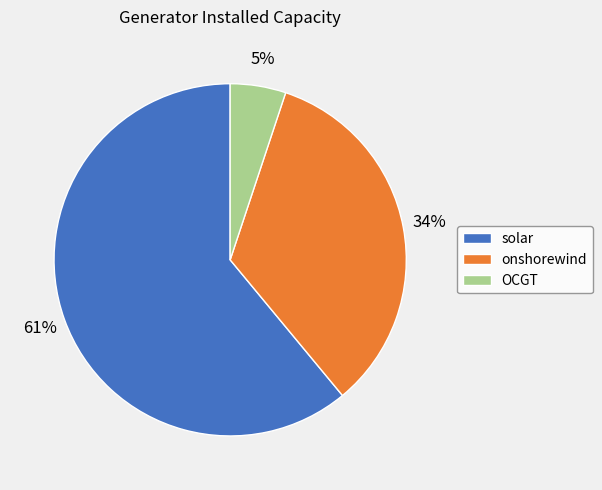

What is the majority slice?

solar